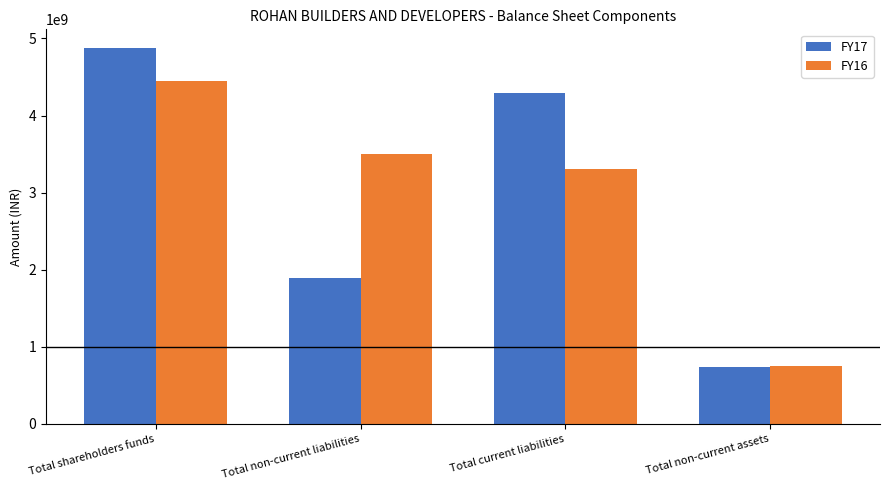

What is the difference between the highest and lowest values at Total current liabilities?

986621309